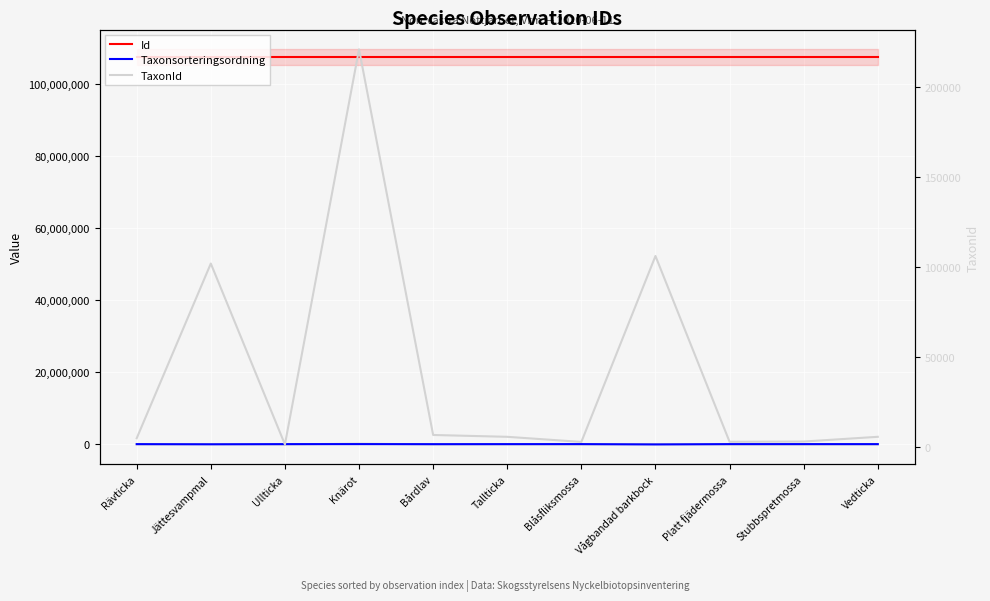

Does the chart display data point markers on the line(s)?

No